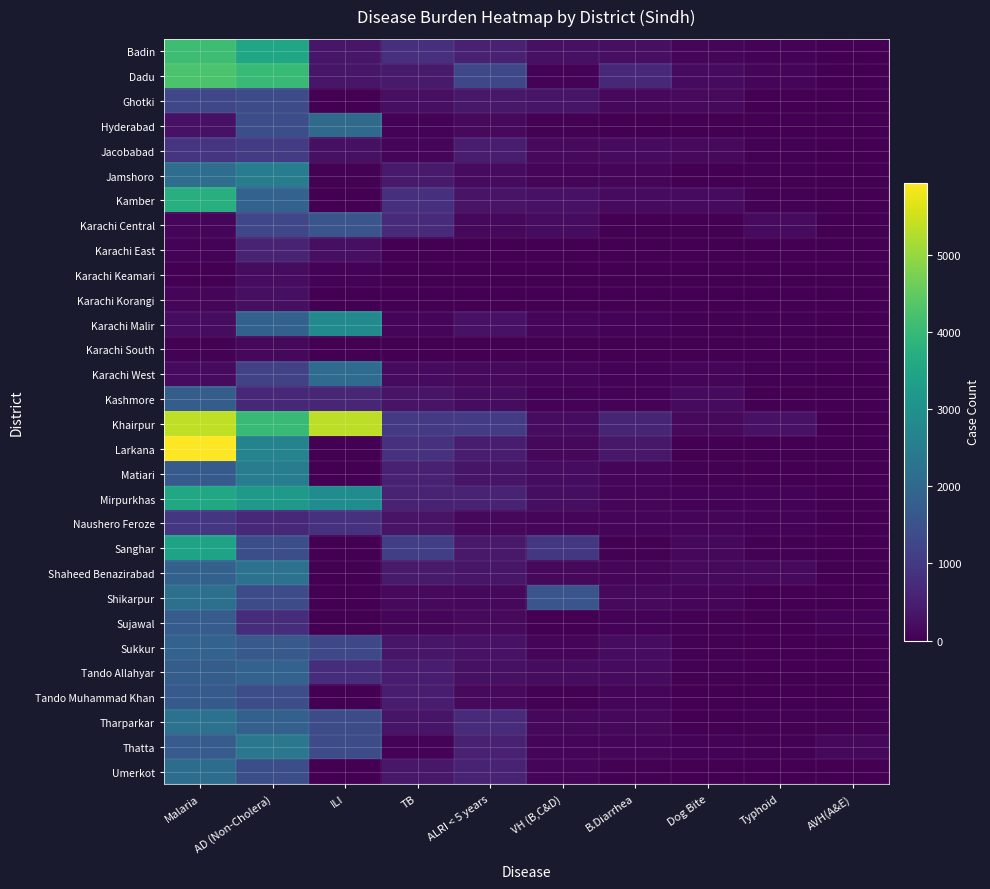

At how many categories does at least one series exceed 2130?

3